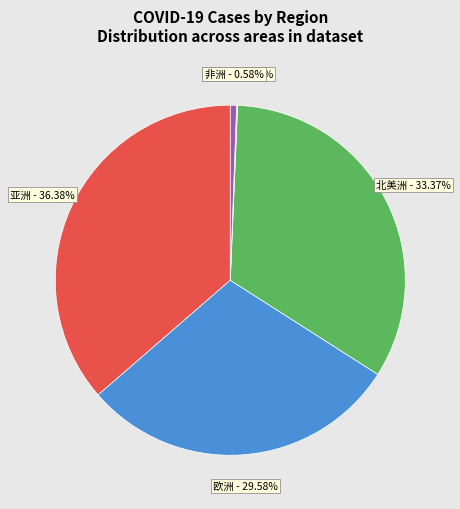

To the nearest percent, what portion does 亚洲 represent?

36%